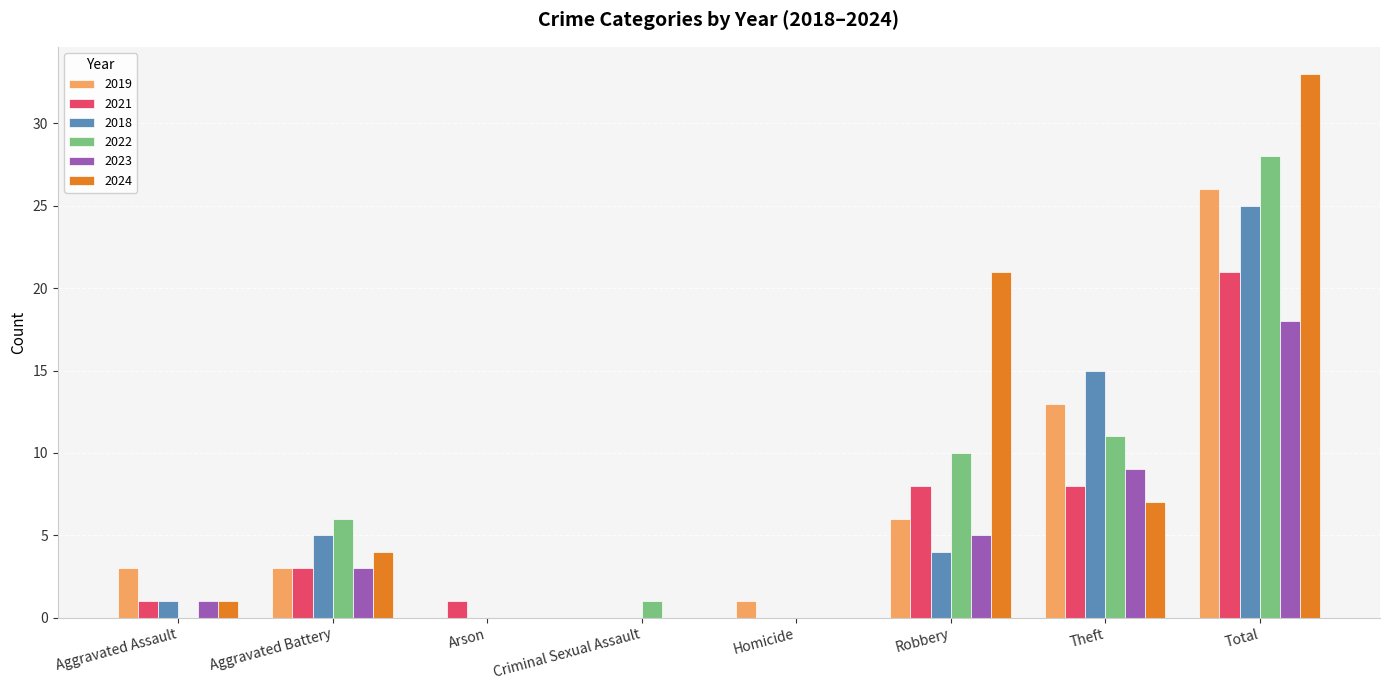

What is the sum of the 2022 values at Robbery and Theft?

21